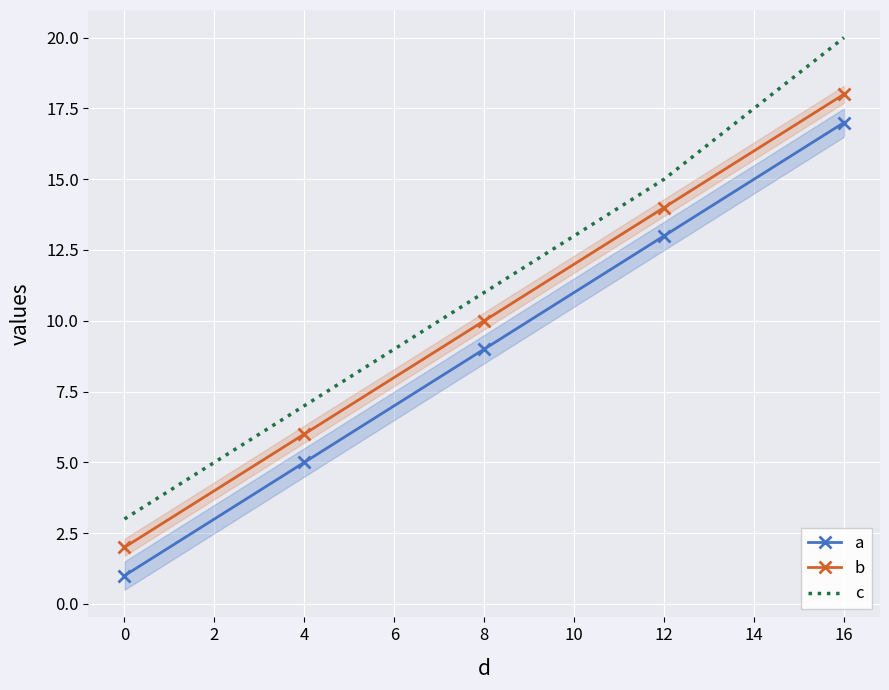

Between 12 and 16, which series saw the biggest shift?

c